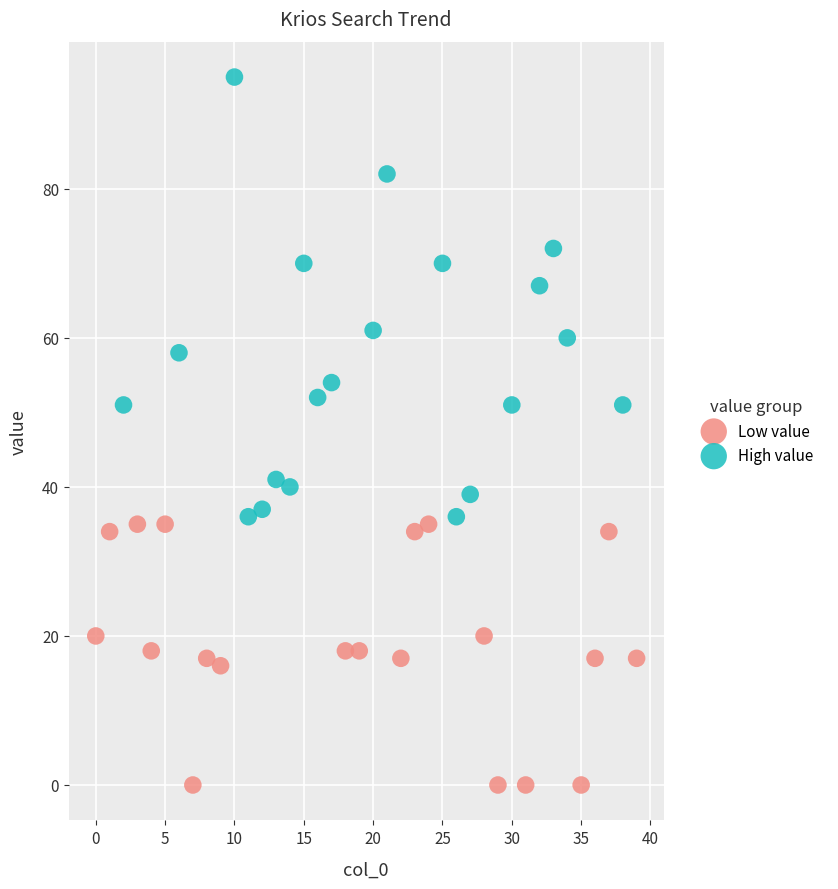

What are all the series names shown in the legend?

Low value, High value